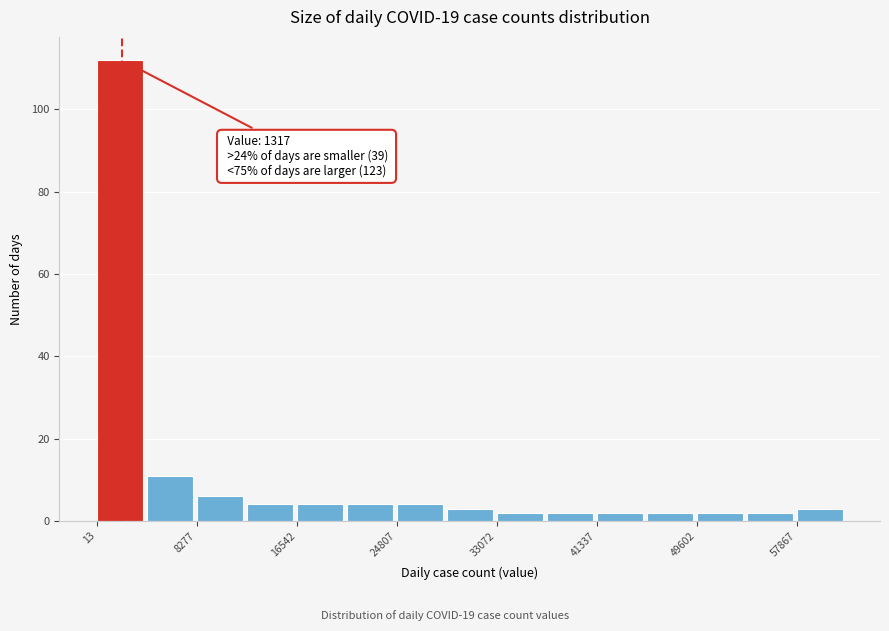

Which range on the x-axis has the tallest bar?

0 to 4000